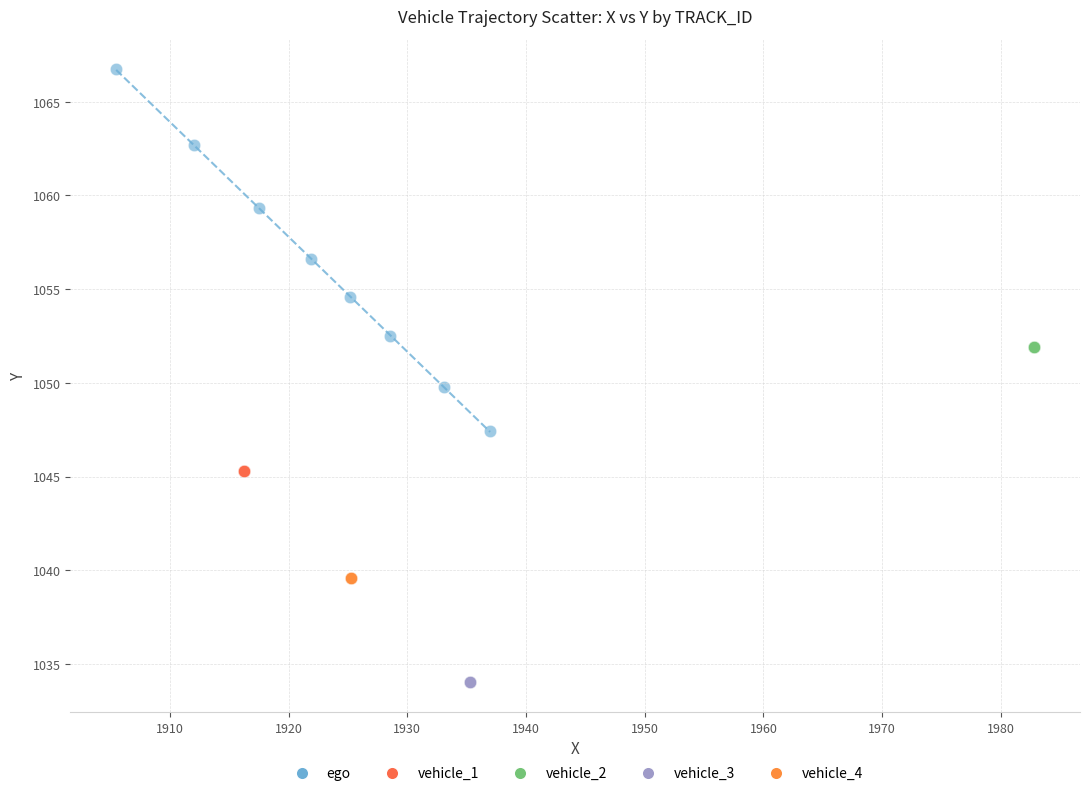

Which series reaches the minimum Y coordinate?

vehicle_3